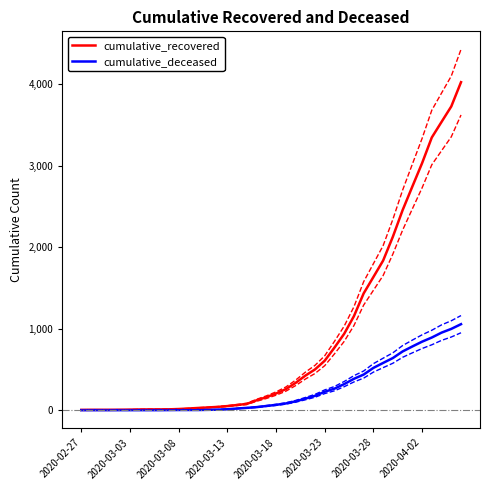

True or false: cumulative_deceased and cumulative_recovered intersect in this chart.

False